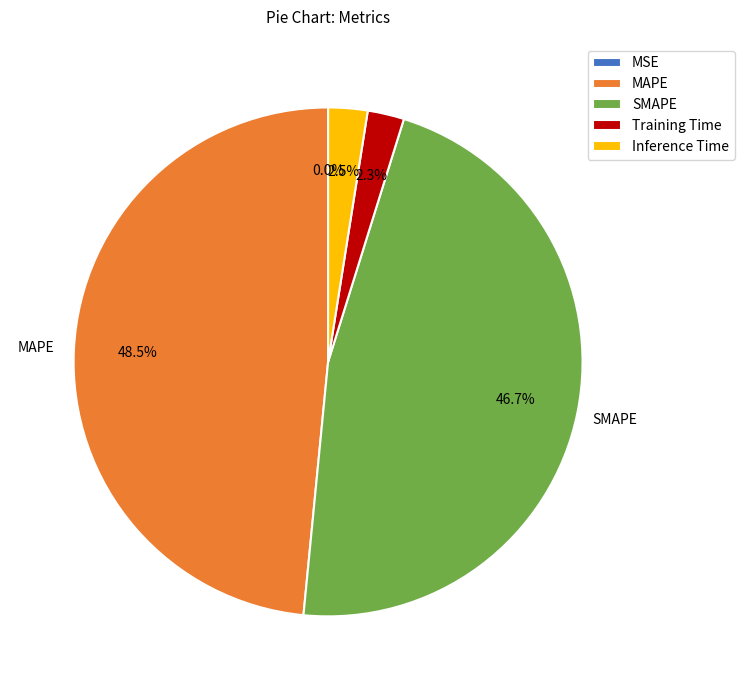

How many segments does this pie chart have?

5